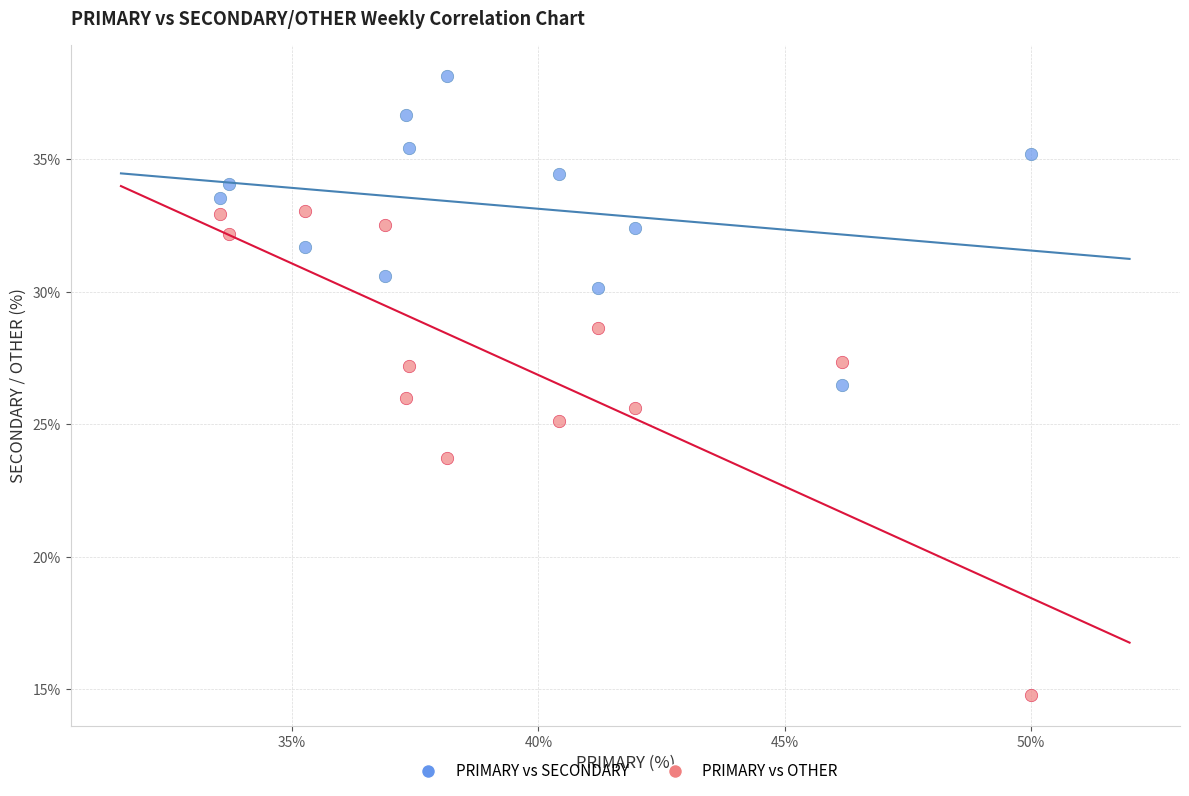

In the PRIMARY vs OTHER series, what Y value is closest to 23?

23.7